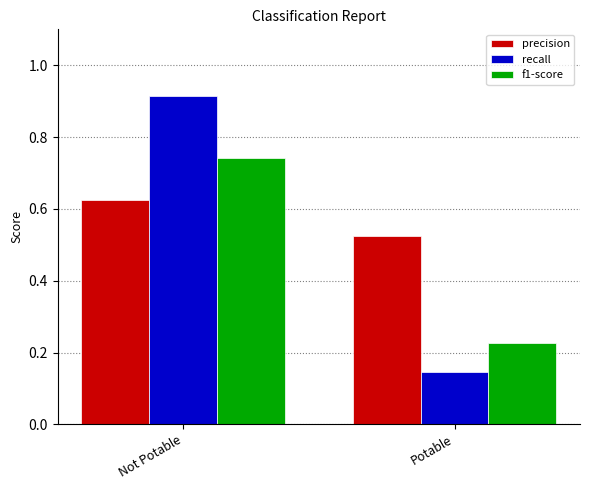

How many groups of bars are there?

2